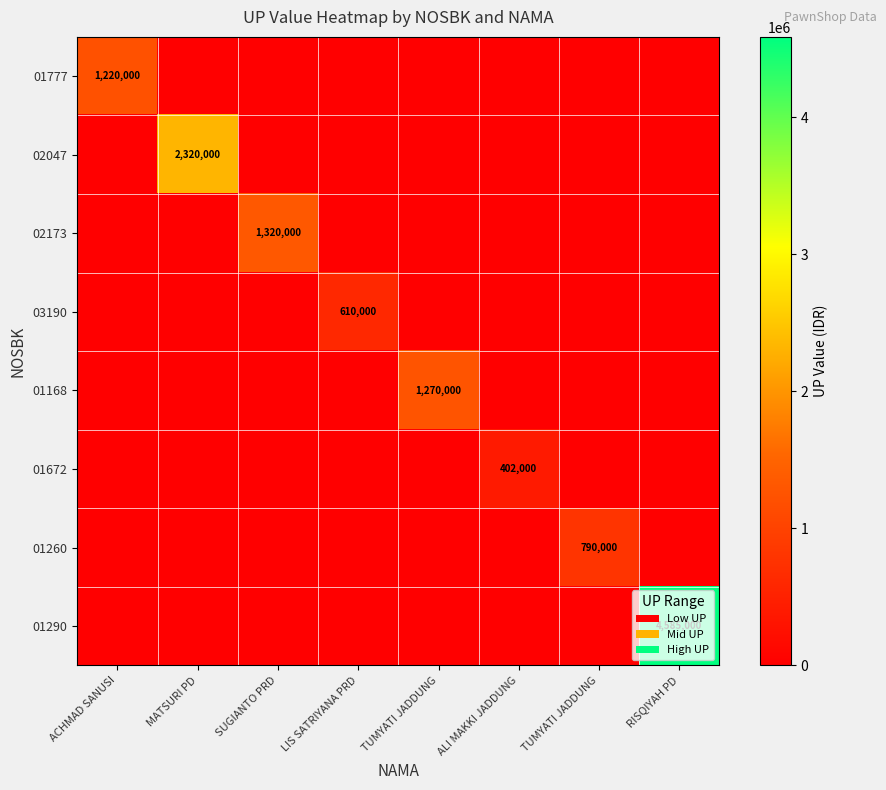

Which label corresponds to the smallest value in the chart?

MATSURI PD